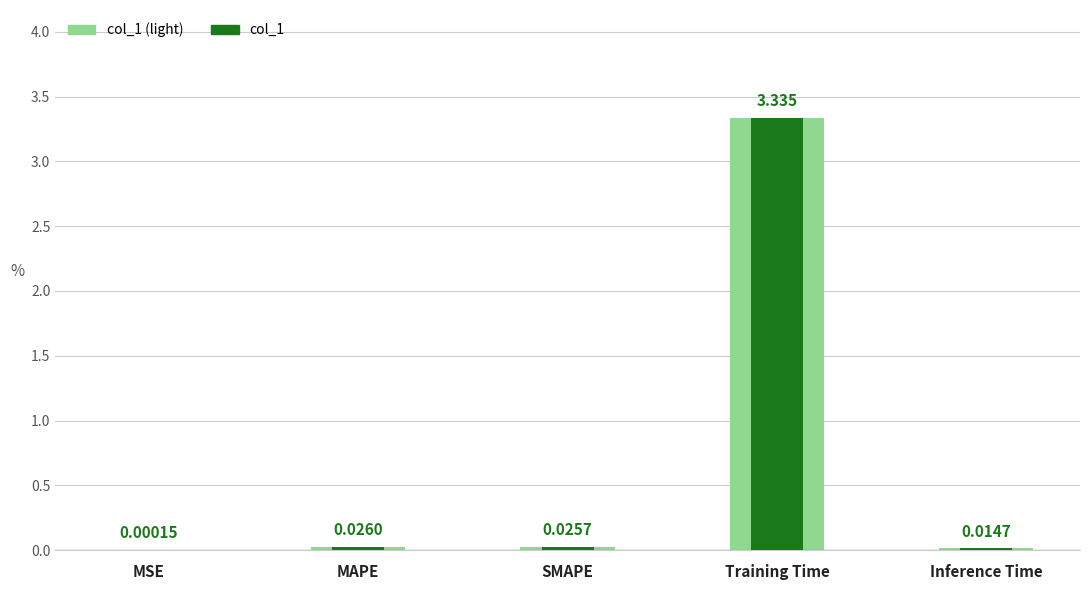

What is the maximum value for col_1 (light)?

3.3